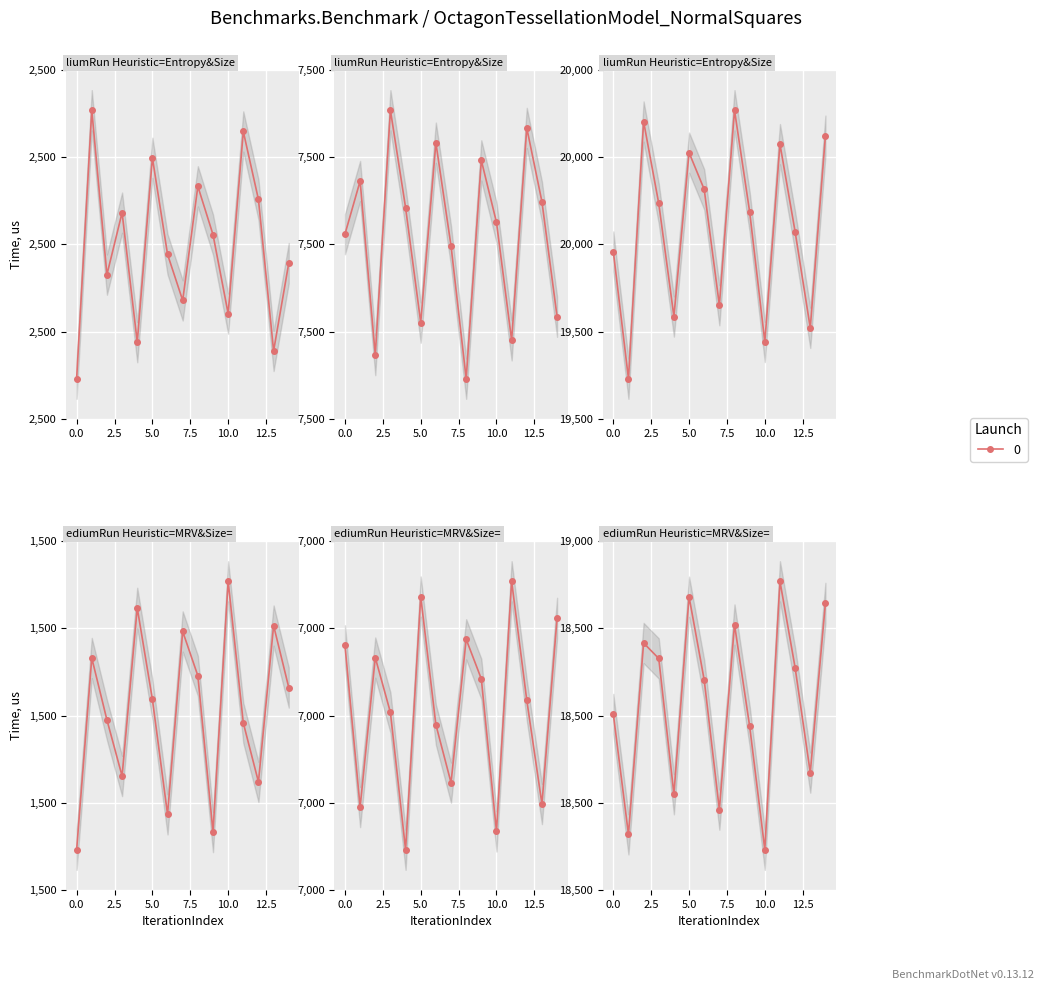

True or false: Launch 3 and Launch 4 intersect in this chart.

False